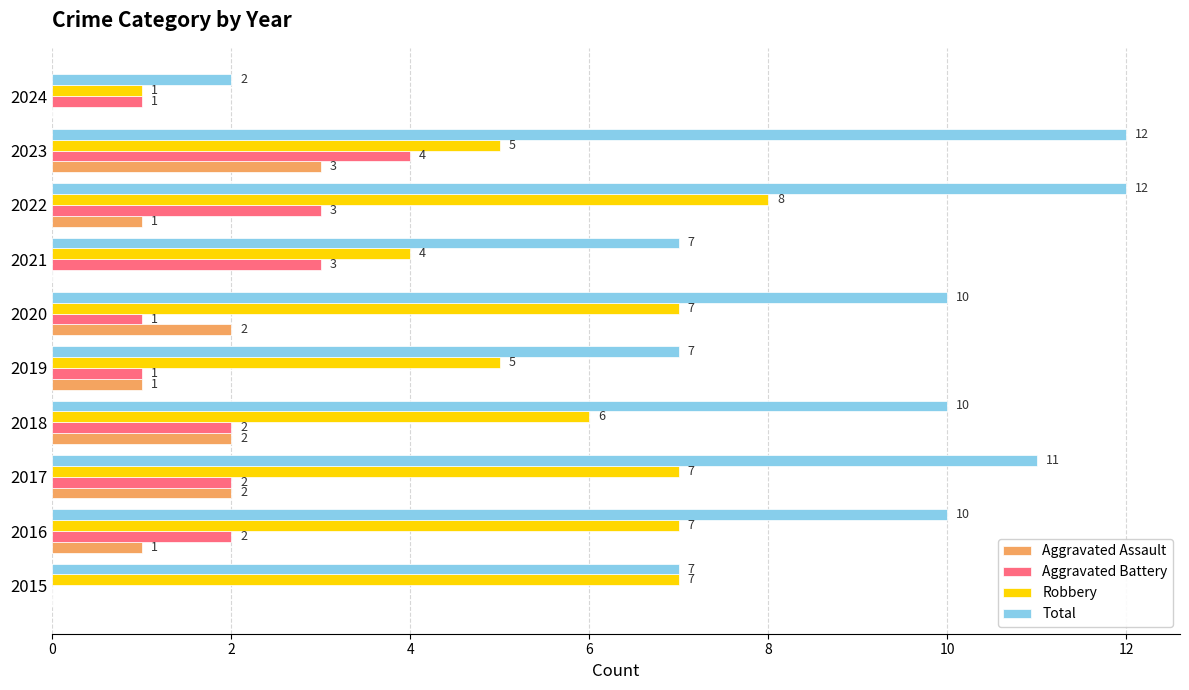

What is the approximate value of Aggravated Assault at 2023?

3